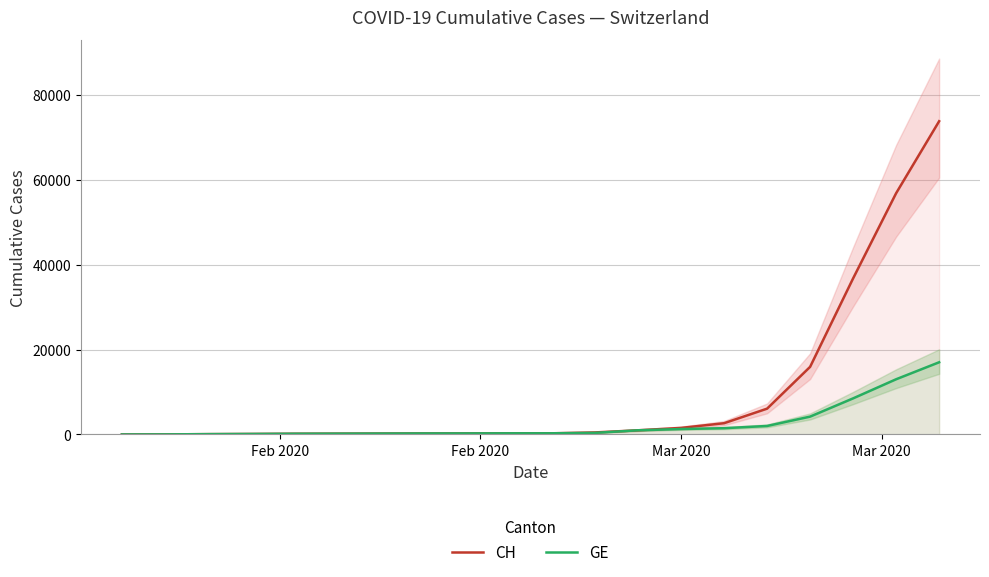

True or false: CH and GE intersect in this chart.

False